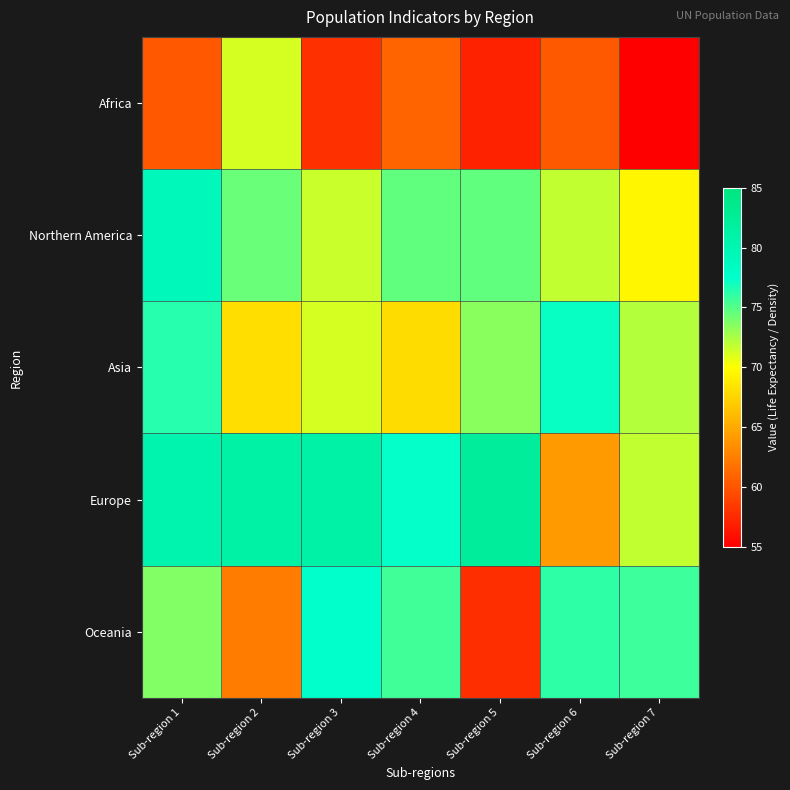

At how many categories does at least one series exceed 82?

1